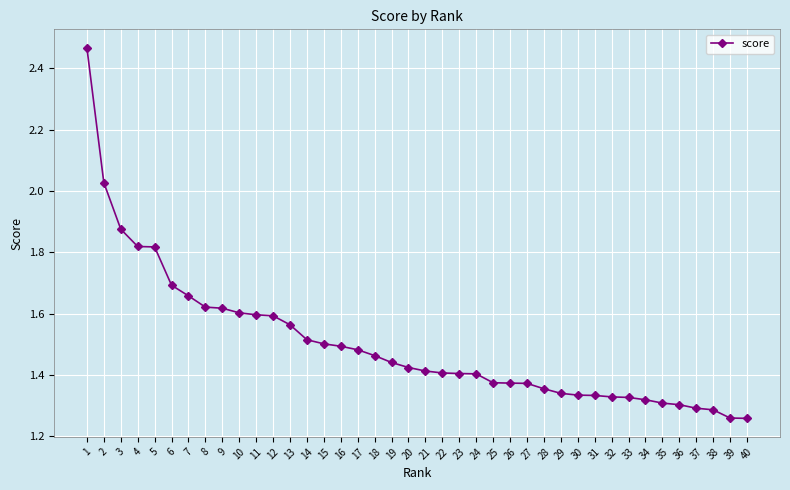

Does the chart have visible grid lines?

Yes